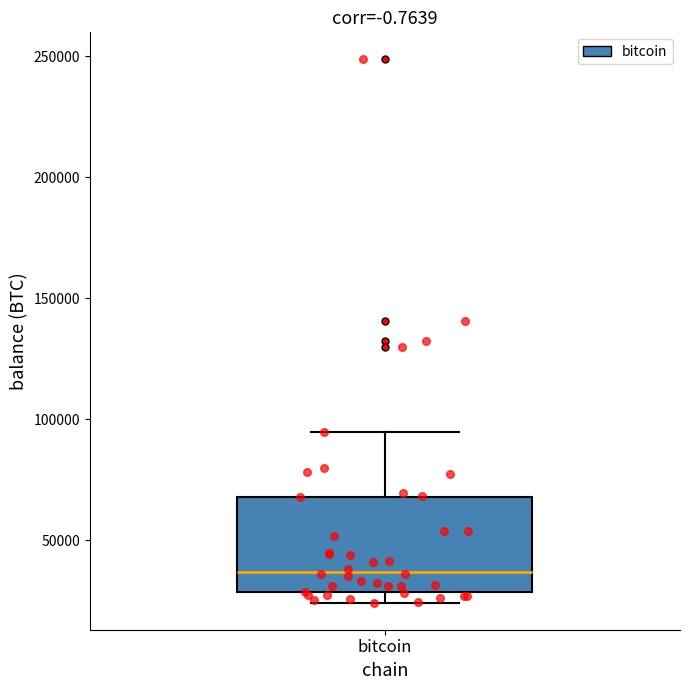

Transcribe this box plot: give where the median line is, the range the box spans, and where the two whiskers end, as read against the y-axis. The values are not printed on the chart, so give them approximately, as read against the axis.

median 35000, box 30000 to 70000, whiskers 25000 to 95000